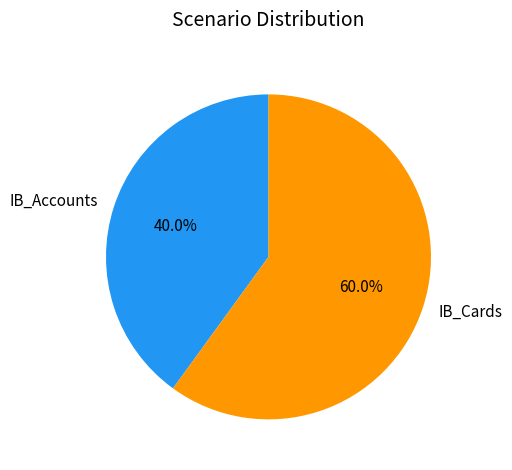

Which has a higher value, IB_Accounts or IB_Cards?

IB_Cards